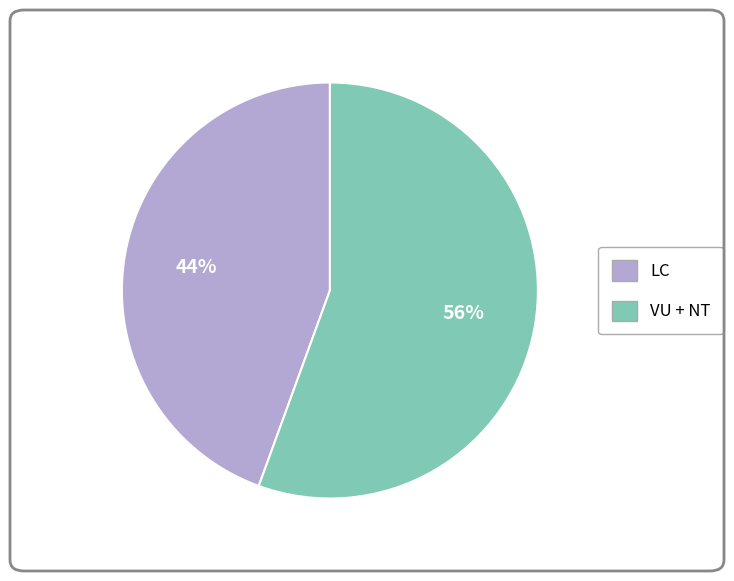

Is there a majority slice in this chart?

Yes